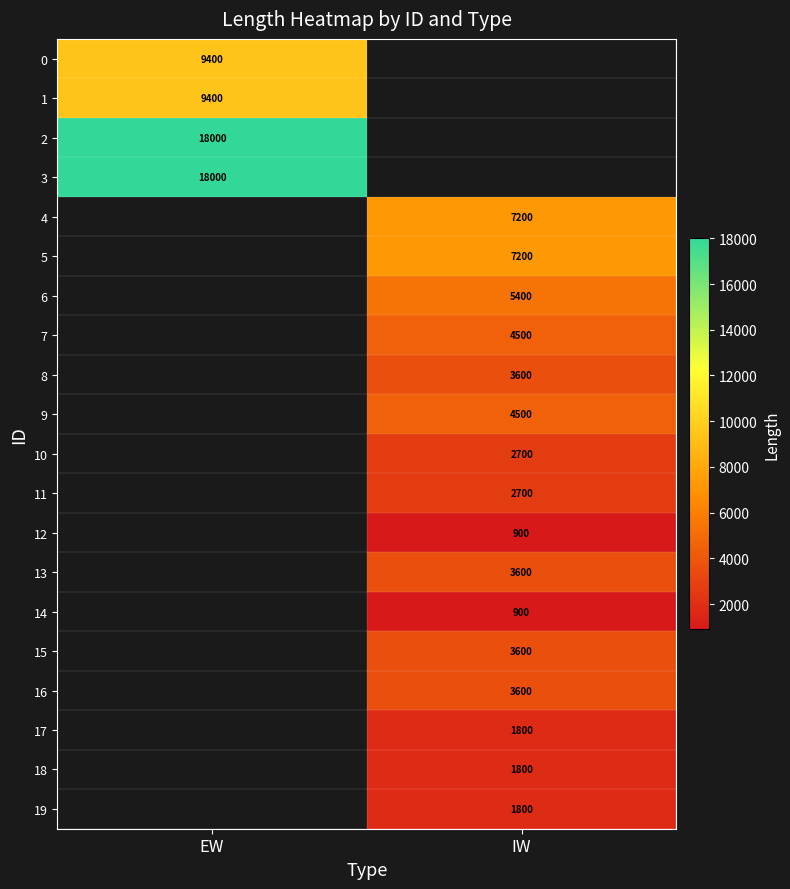

How many categories are shown in the chart?

2